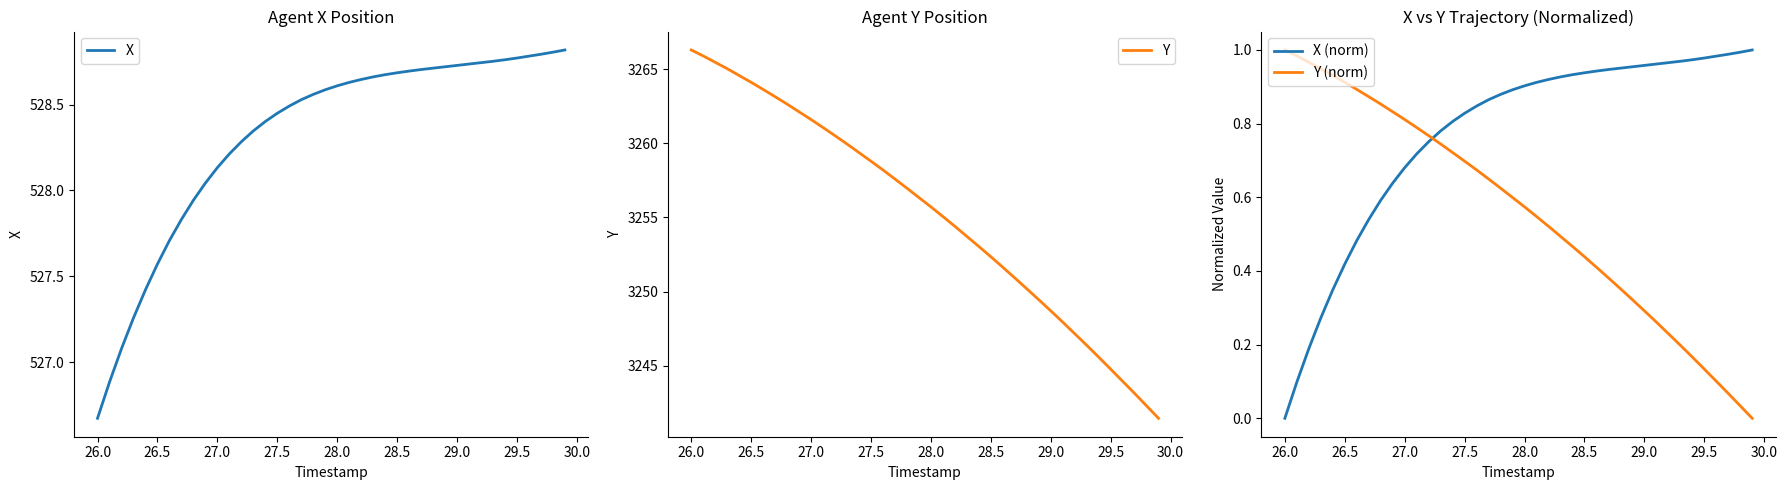

How many data points in X (norm) are above 0?

39